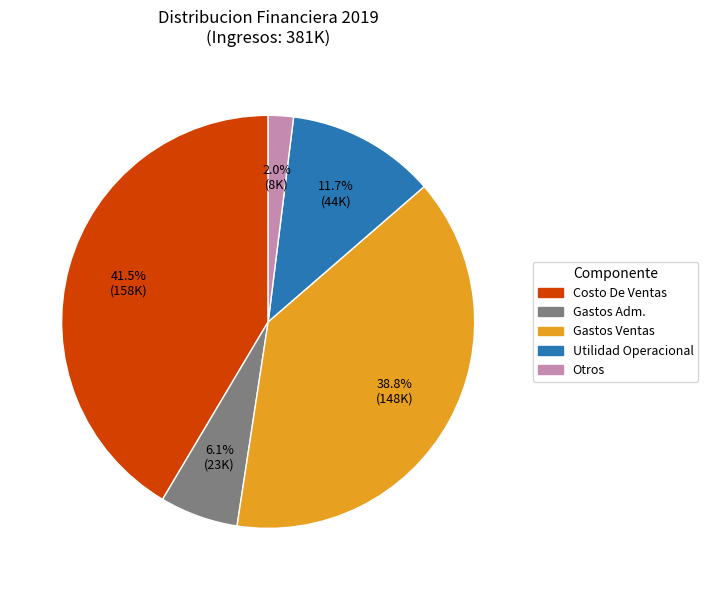

Does any single category account for the majority?

No